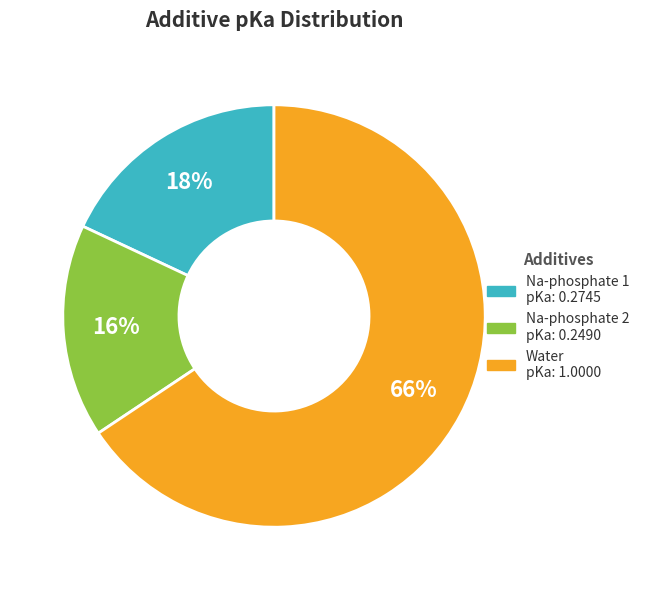

Is there any slice that represents more than half of the pie?

Yes